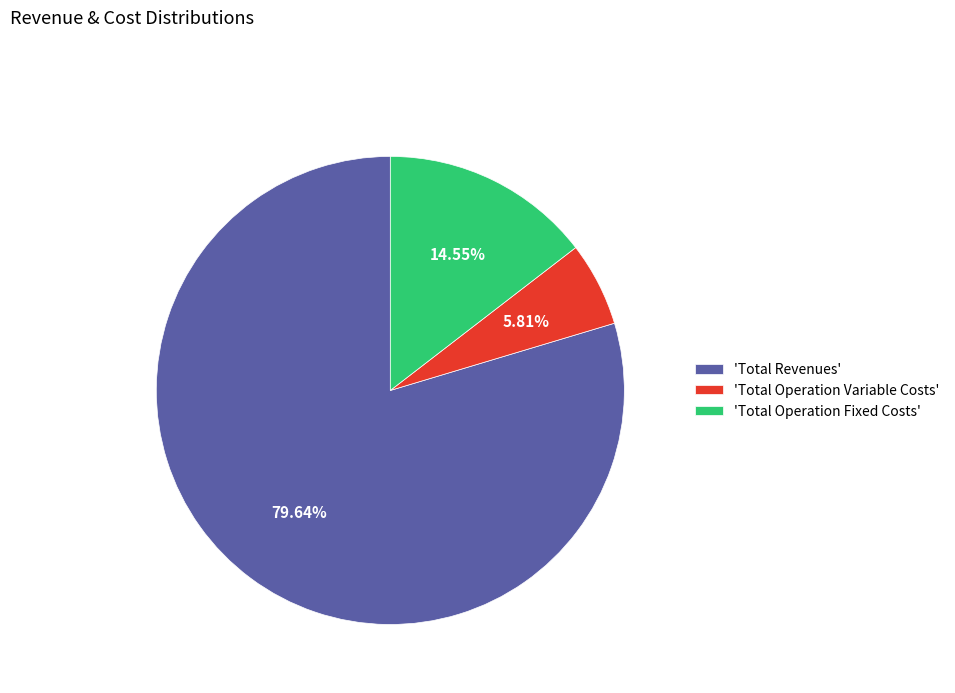

Do 'Total Operation Variable Costs' and 'Total Revenues' together represent more than half of the pie?

Yes